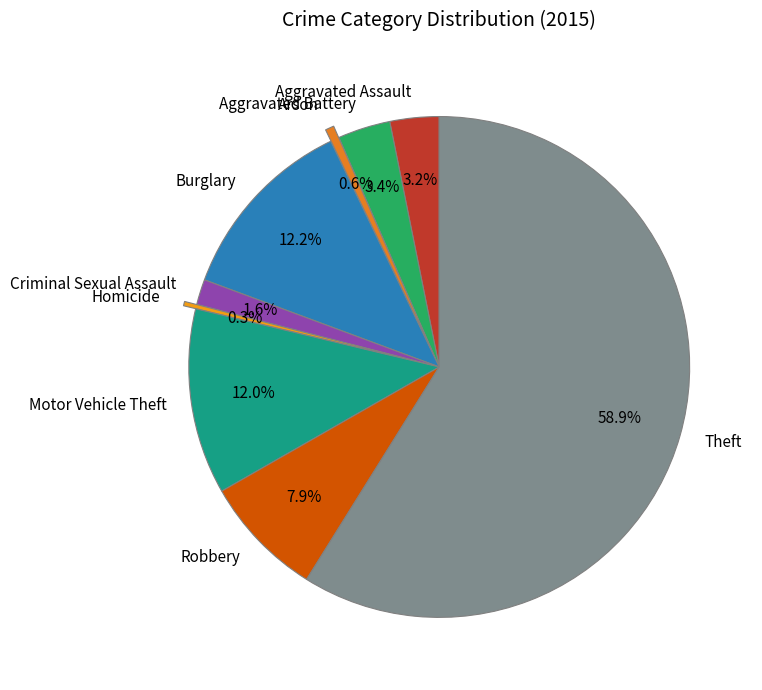

What percentage is NOT represented by Burglary?

87.8%